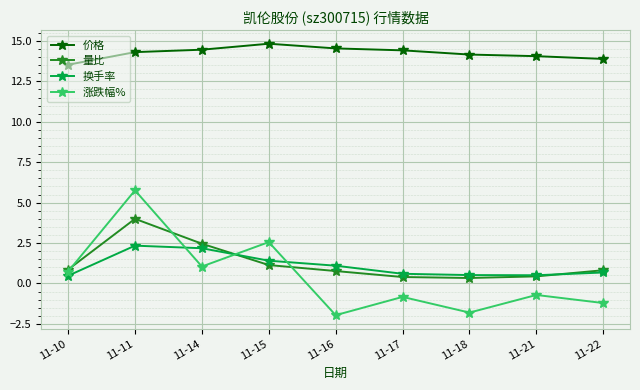

True or false: 价格 and 量比 intersect in this chart.

False